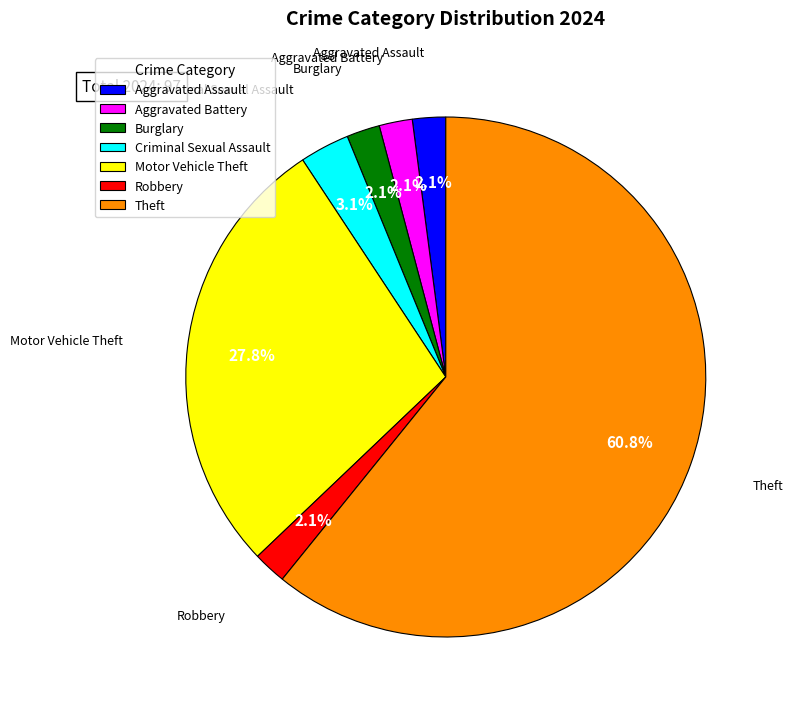

Is it true that Motor Vehicle Theft is 28% of the pie?

True